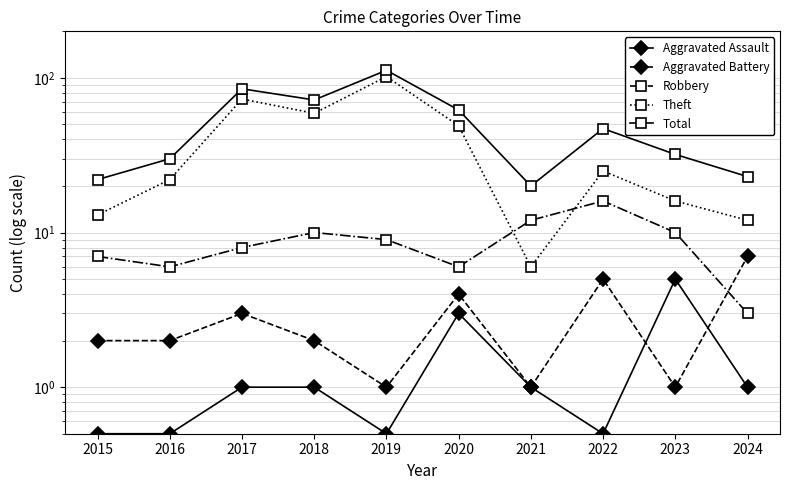

Reading left to right, list all the values displayed in this chart.

Aggravated Assault: 2015=0.5	2016=0.5	2017=1.0	2018=1.0	2019=0.5	2020=3.0	2021=1.0	2022=0.5	2023=5.0	2024=1.0
Aggravated Battery: 2015=2.0	2016=2.0	2017=3.0	2018=2.0	2019=1.0	2020=4.0	2021=1.0	2022=5.0	2023=1.0	2024=7.0
Robbery: 2015=7.0	2016=6.0	2017=8.0	2018=10.0	2019=9.0	2020=6.0	2021=12.0	2022=16.0	2023=10.0	2024=3.0
Theft: 2015=13.0	2016=22.0	2017=73.0	2018=59.0	2019=102.0	2020=49.0	2021=6.0	2022=25.0	2023=16.0	2024=12.0
Total: 2015=22.0	2016=30.0	2017=85.0	2018=72.0	2019=112.0	2020=62.0	2021=20.0	2022=47.0	2023=32.0	2024=23.0